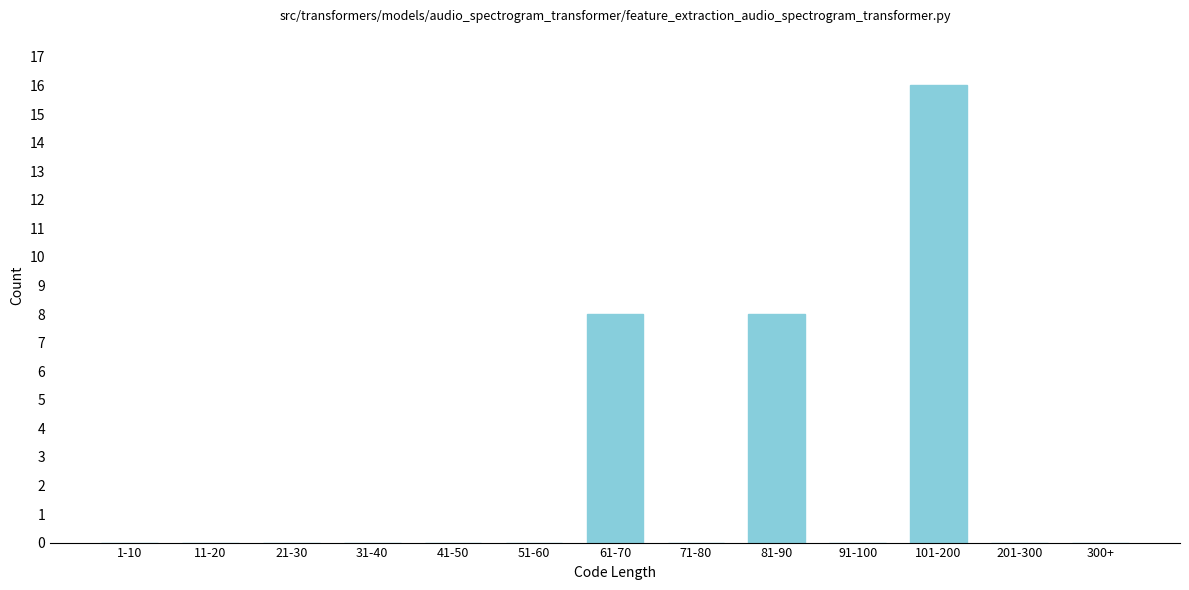

Reading left to right, what are all the values shown in this chart?

1-10=0	11-20=0	21-30=0	31-40=0	41-50=0	51-60=0	61-70=8	71-80=0	81-90=8	91-100=0	101-200=16	201-300=0	300+=0